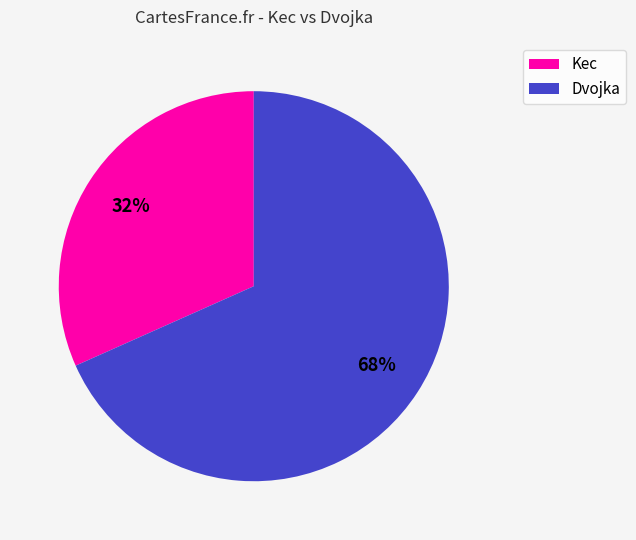

Is it true that Kec is 32% of the pie?

True